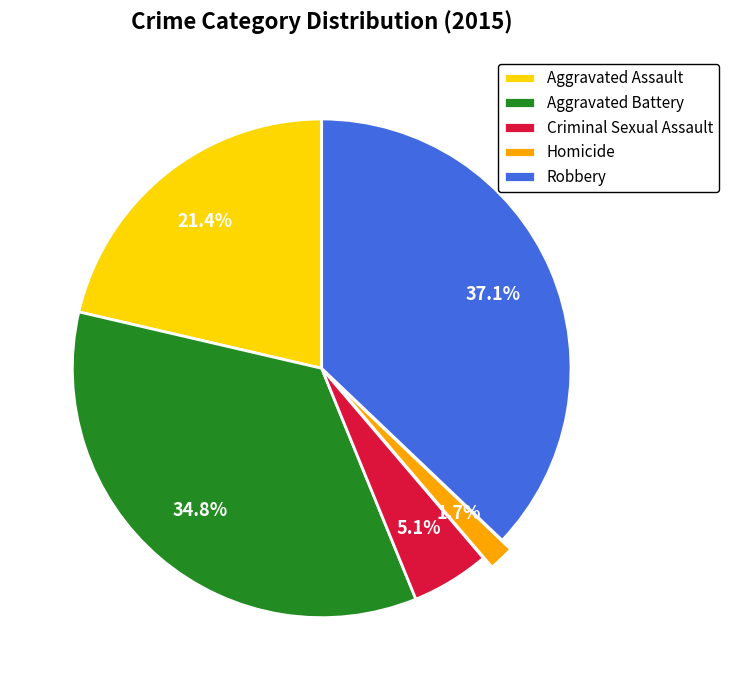

Is Criminal Sexual Assault the majority of the pie?

No